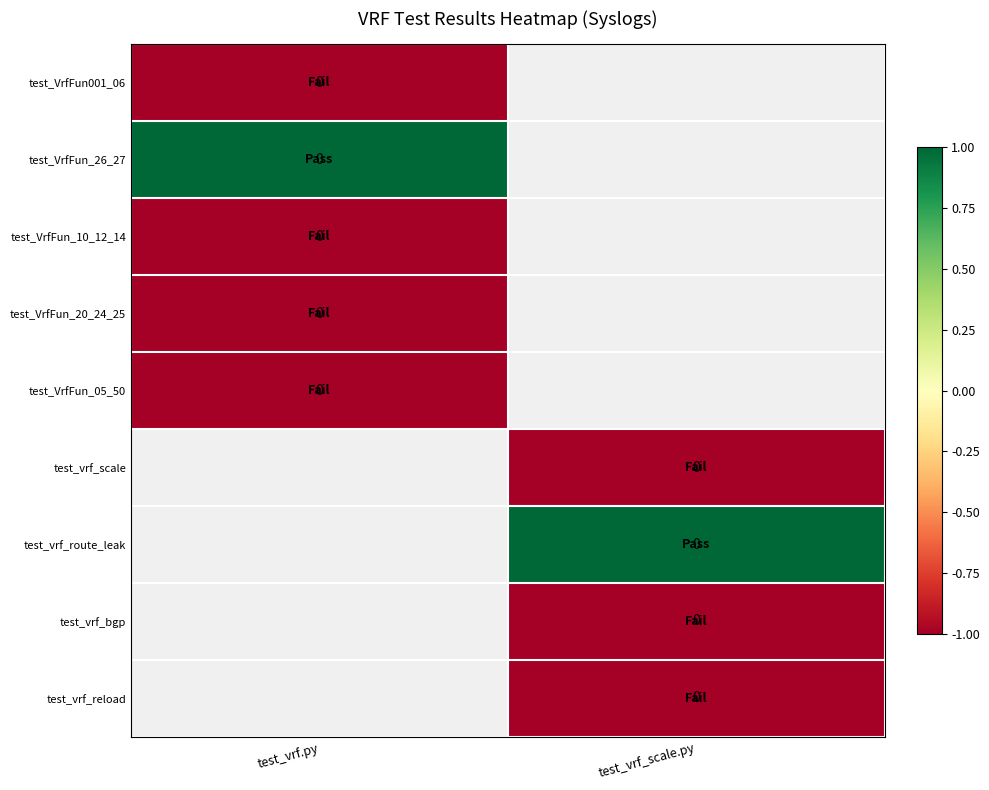

What is the minimum value shown in the chart?

-1.0